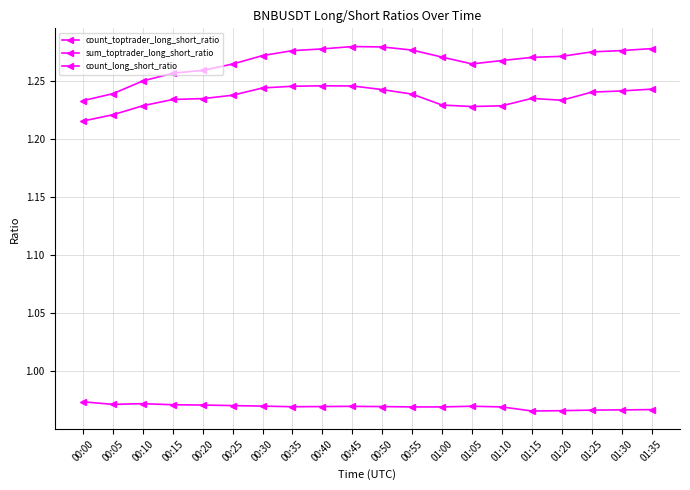

Count the number of categories in the chart.

20